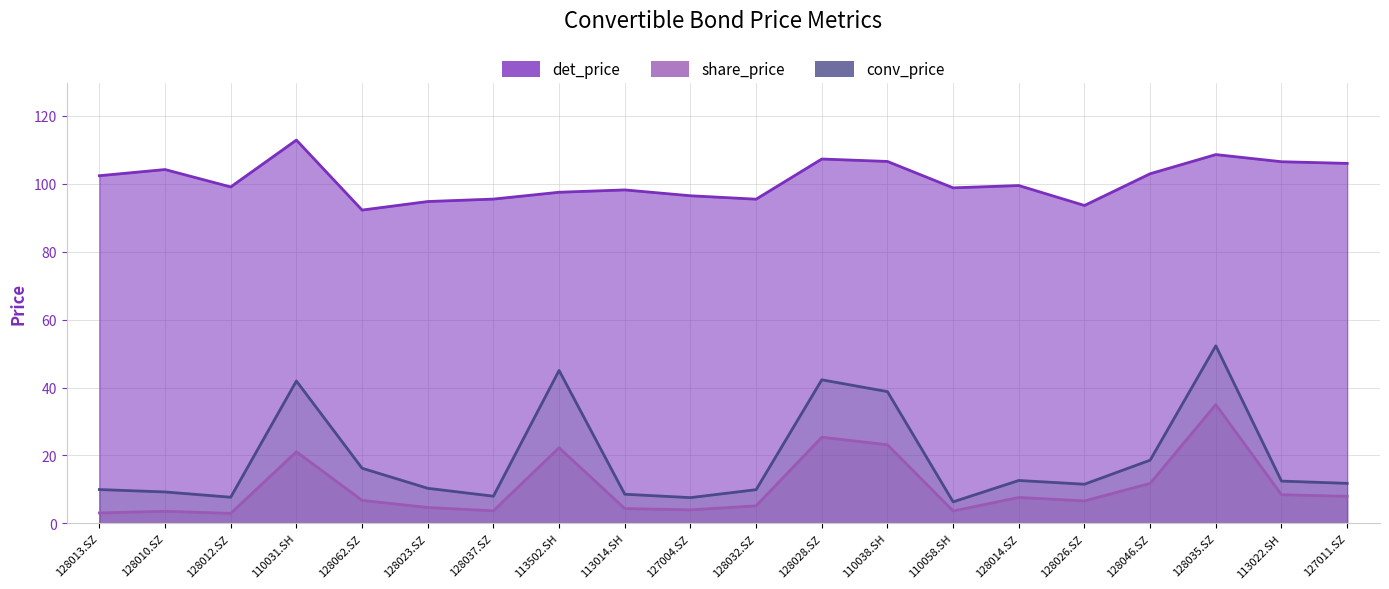

At which category does share_price reach its first local valley?

128012.SZ